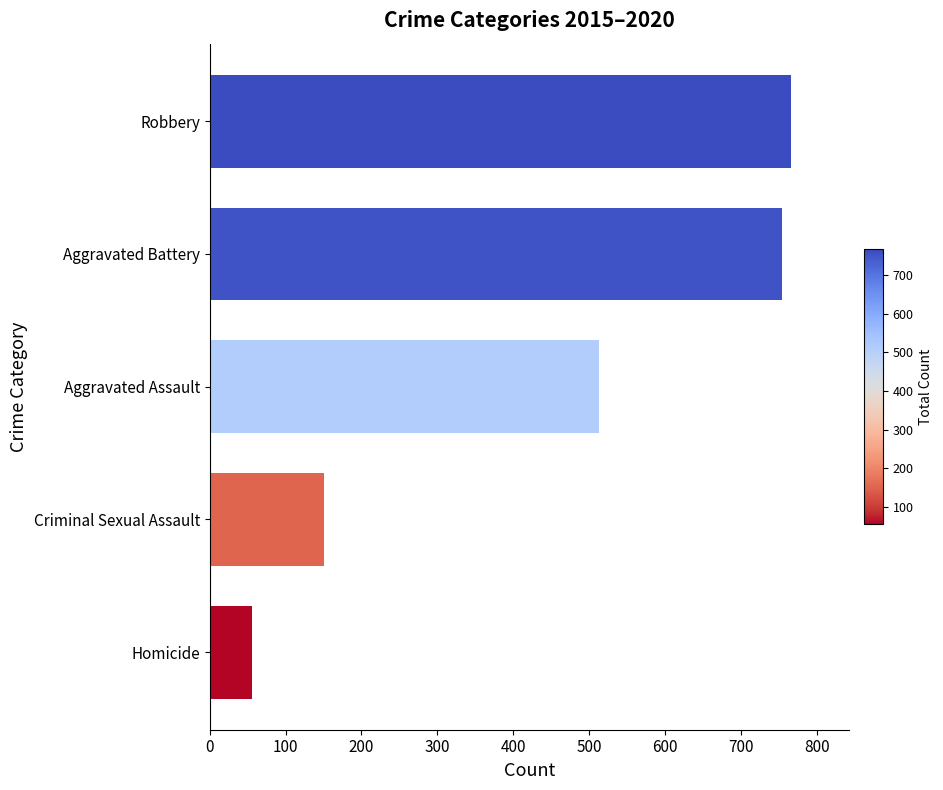

Approximately how many times larger is the value at Aggravated Battery compared to Criminal Sexual Assault?

5.0